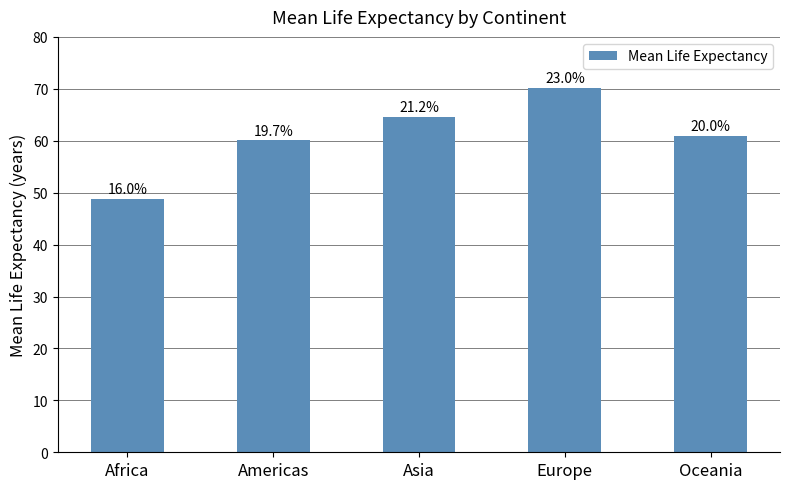

Reading left to right, what are all the values shown in this chart?

Africa=48.9	Americas=60.1	Asia=64.7	Europe=70.2	Oceania=61.0